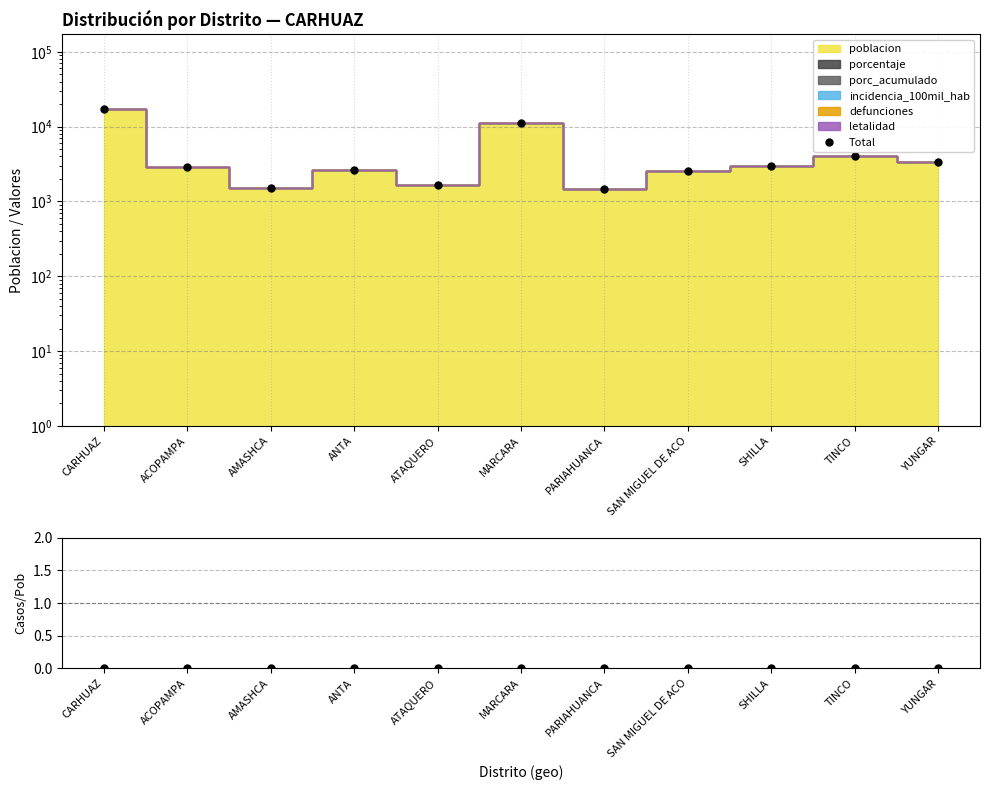

What is the sum of the values at PARIAHUANCA and AMASHCA?

2989